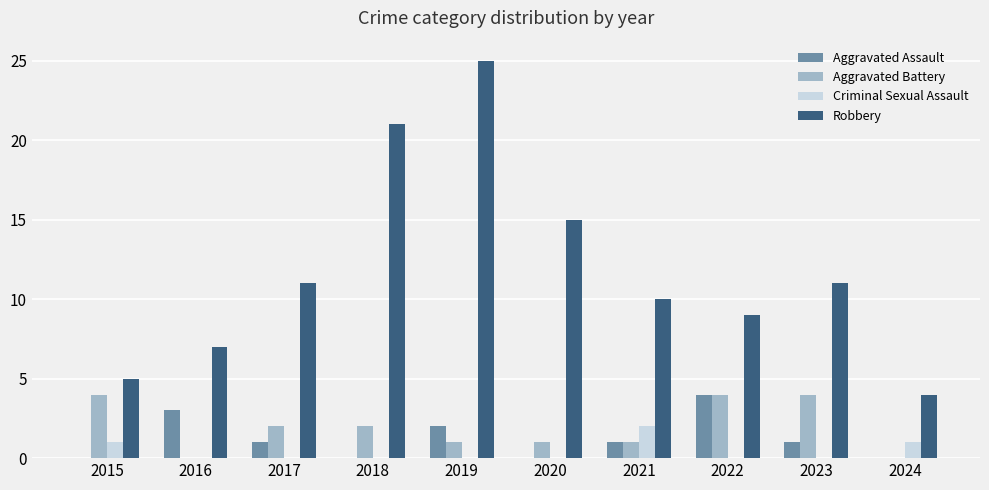

Are the bars grouped side by side (vs. stacked)?

Yes